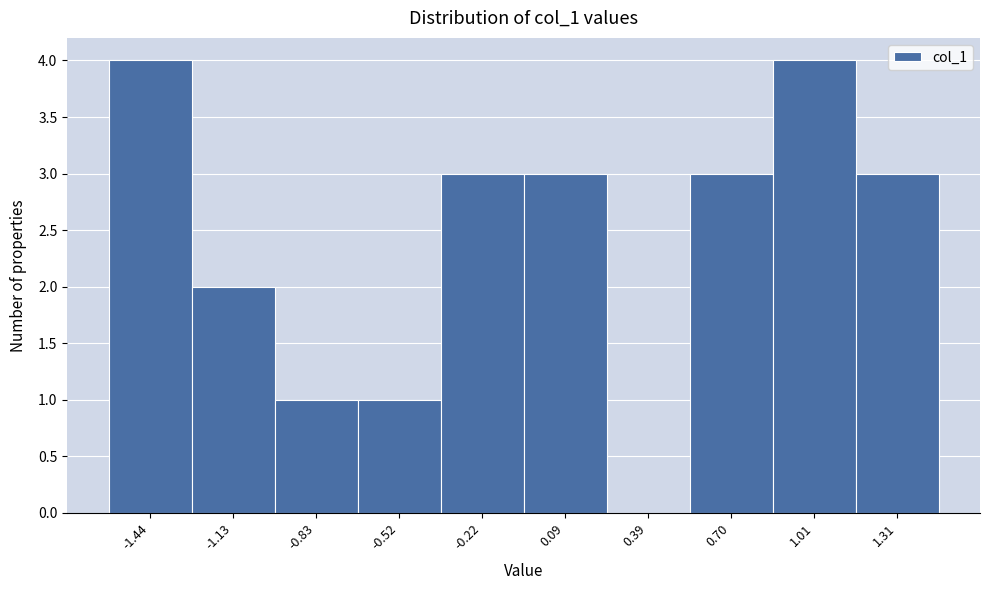

Reading left to right, transcribe this chart: for each bar, give the range it covers on the x-axis and its height. Neither the bar edges nor the heights are printed on the chart, so give them approximately, as read against the axes.

-1.60 to -1.30: 4
-1.30 to -1.00: 2
-1.00 to -0.70: 1
-0.70 to -0.35: 1
-0.35 to -0.05: 3
-0.05 to 0.25: 3
0.25 to 0.55: 0
0.55 to 0.85: 3
0.85 to 1.15: 4
1.15 to 1.45: 3